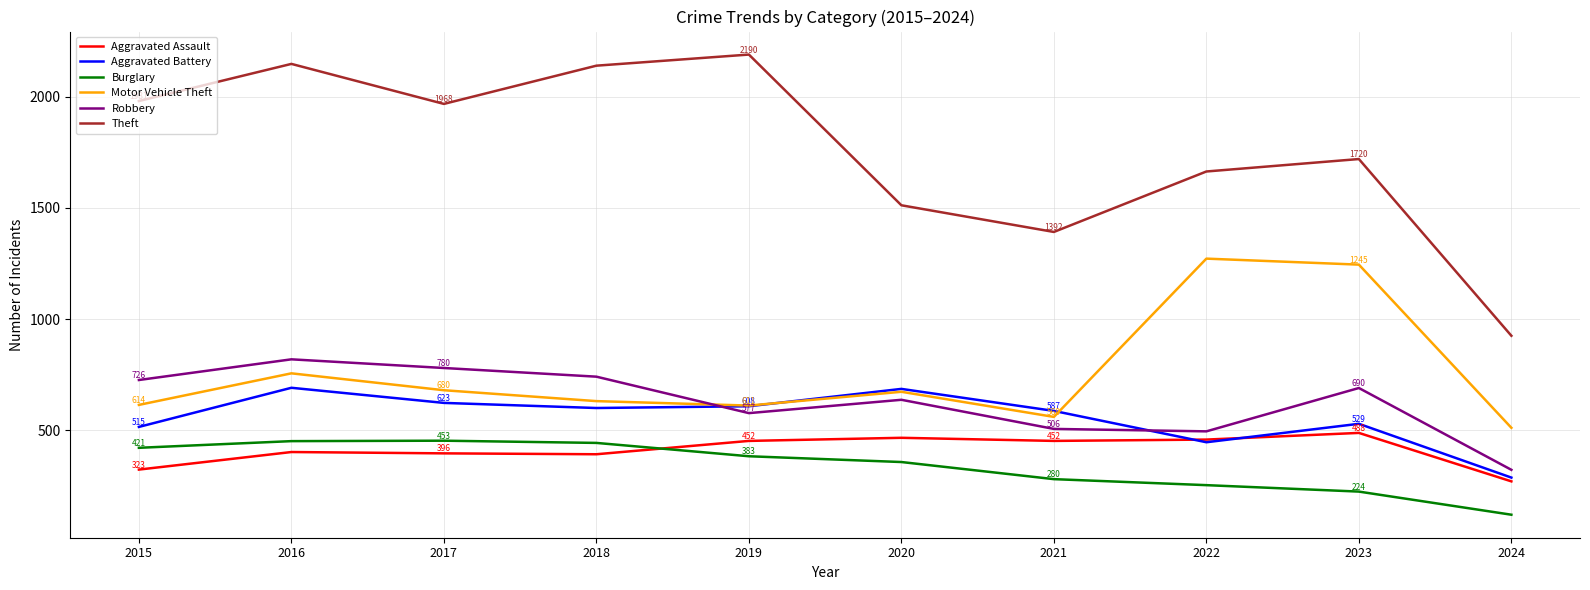

At which label does Aggravated Battery reach its minimum?

2024